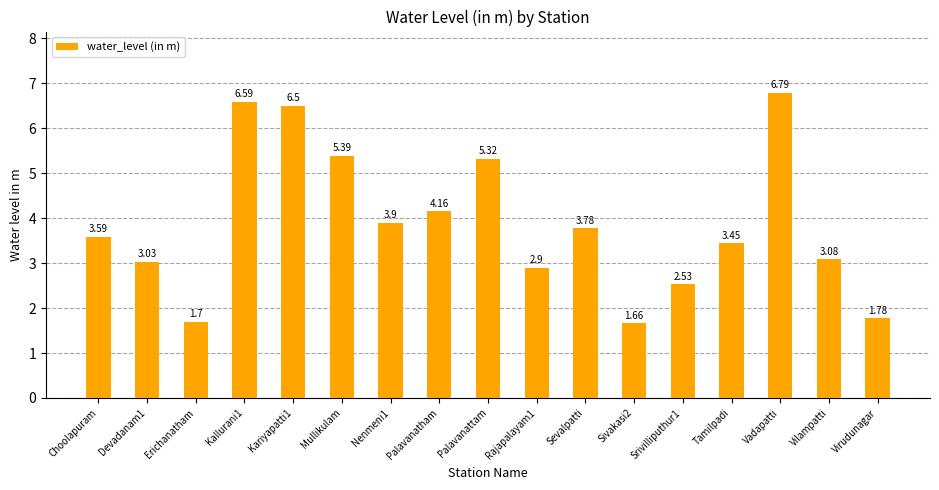

Which has a higher value, Vilampatti or Mullikulam?

Mullikulam